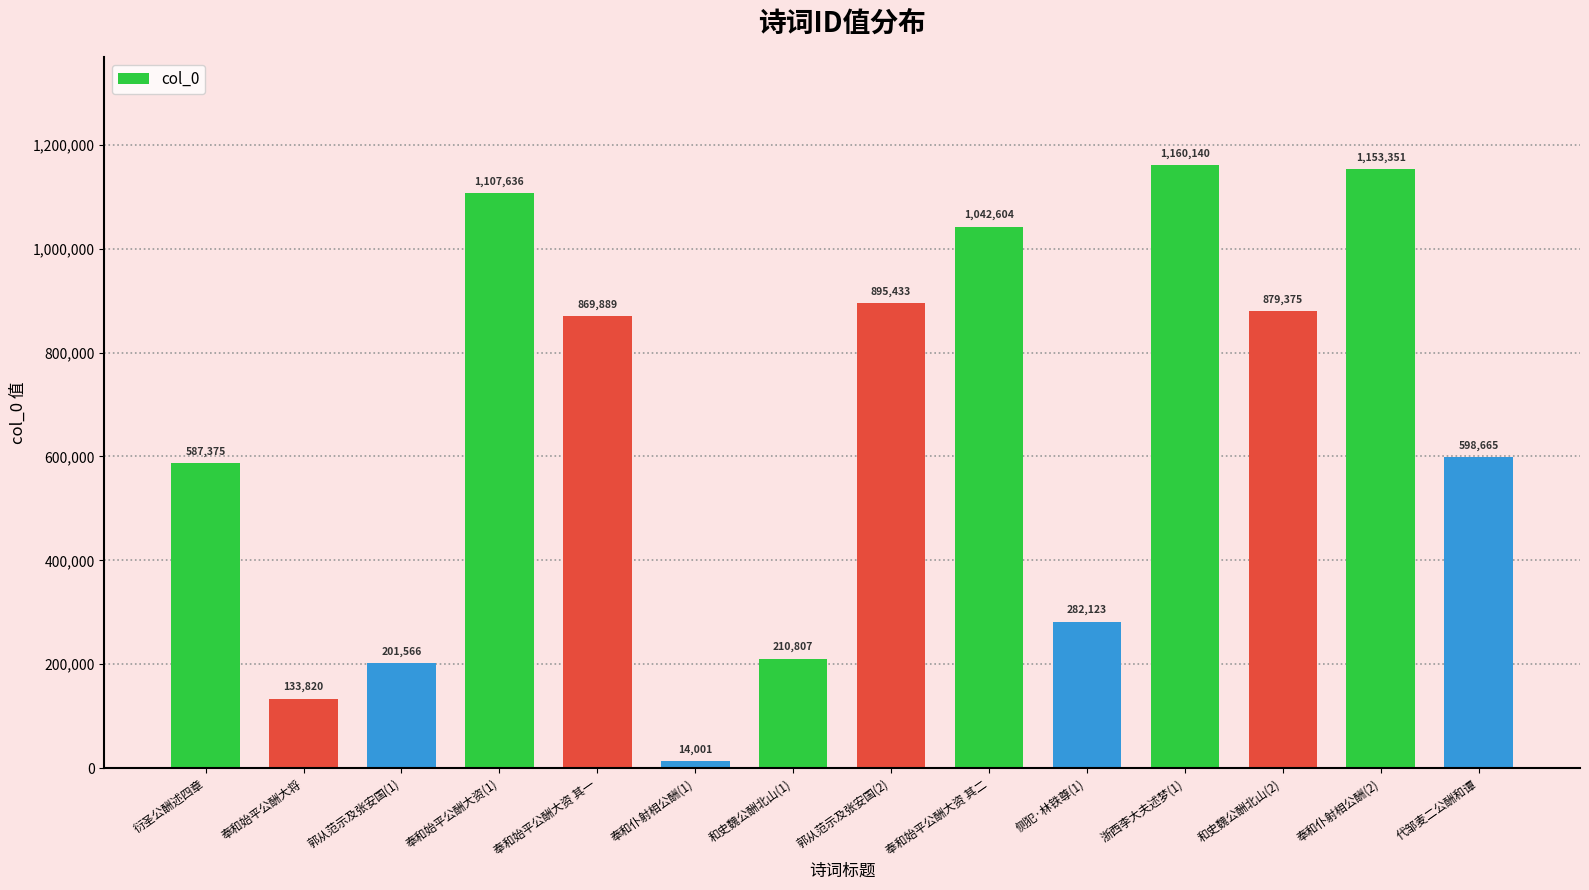

What is the minimum value shown in the chart?

14001